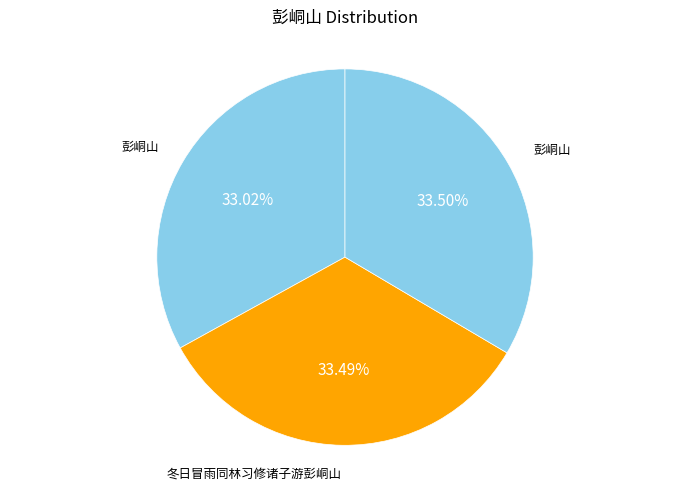

Count the number of slices in the pie.

3